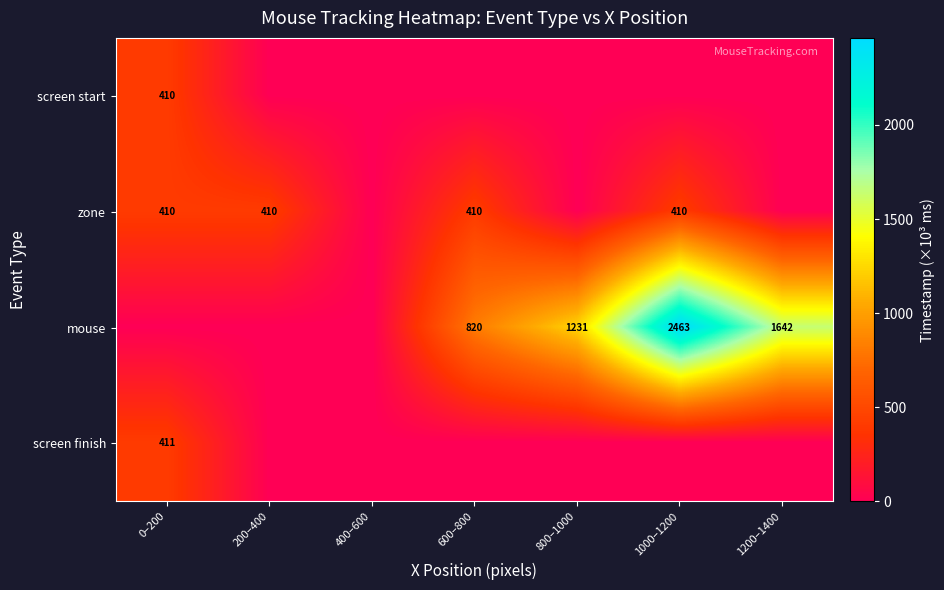

At which category does the chart reach its peak across all series?

1000–1200